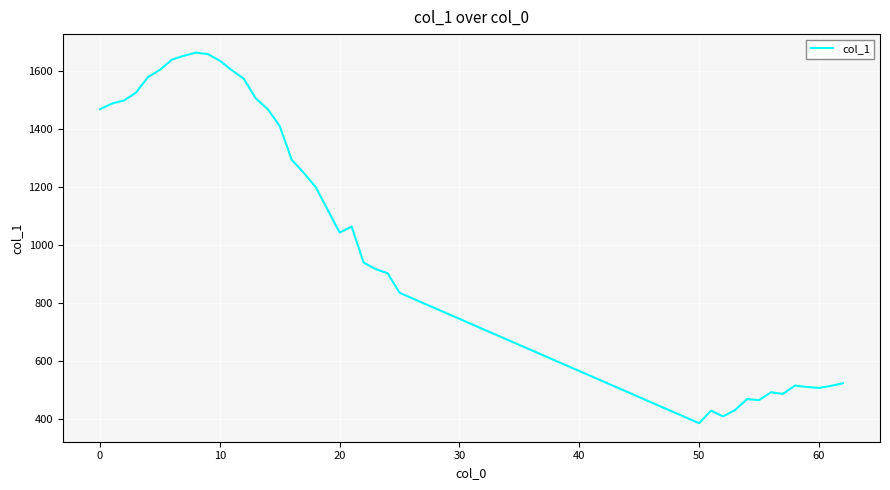

What is the difference between the maximum and minimum values?

1278.7